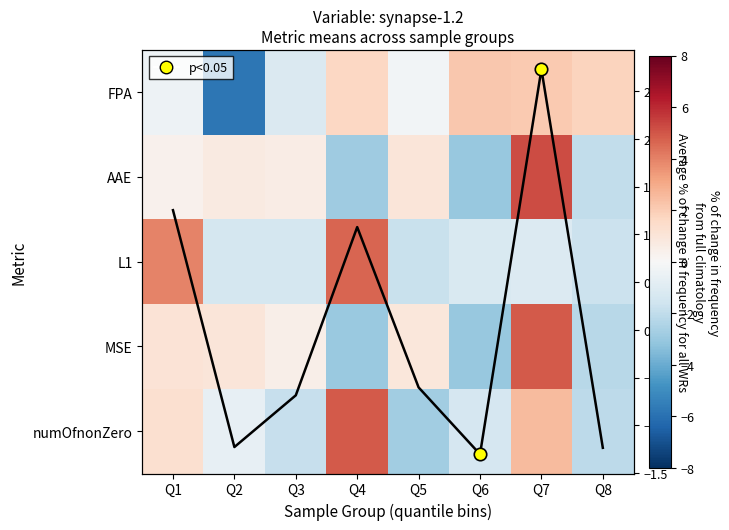

The numOfnonZero series shows 8.7 at Q4. True or false?

False